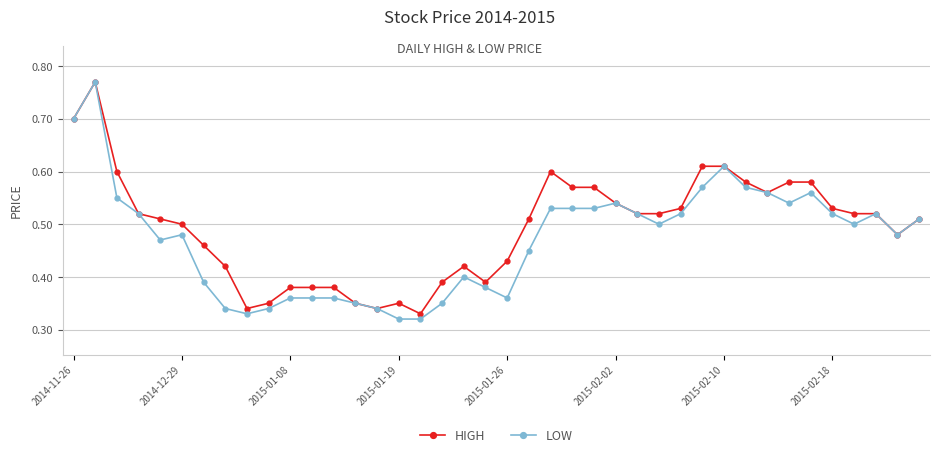

Which series has the largest range (max minus min)?

LOW